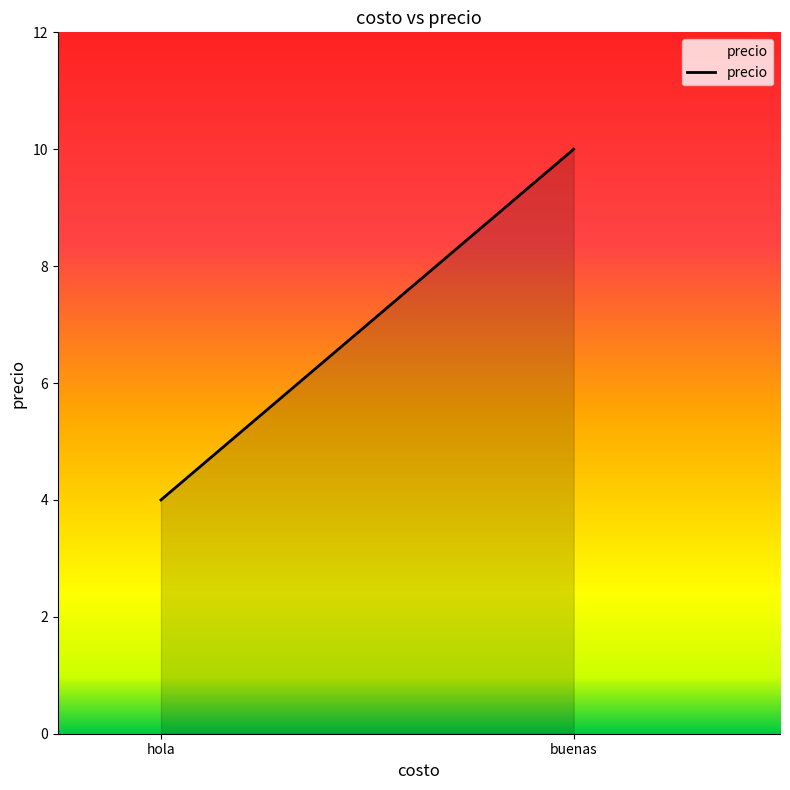

Approximately how many times larger is the value at hola compared to buenas?

0.4